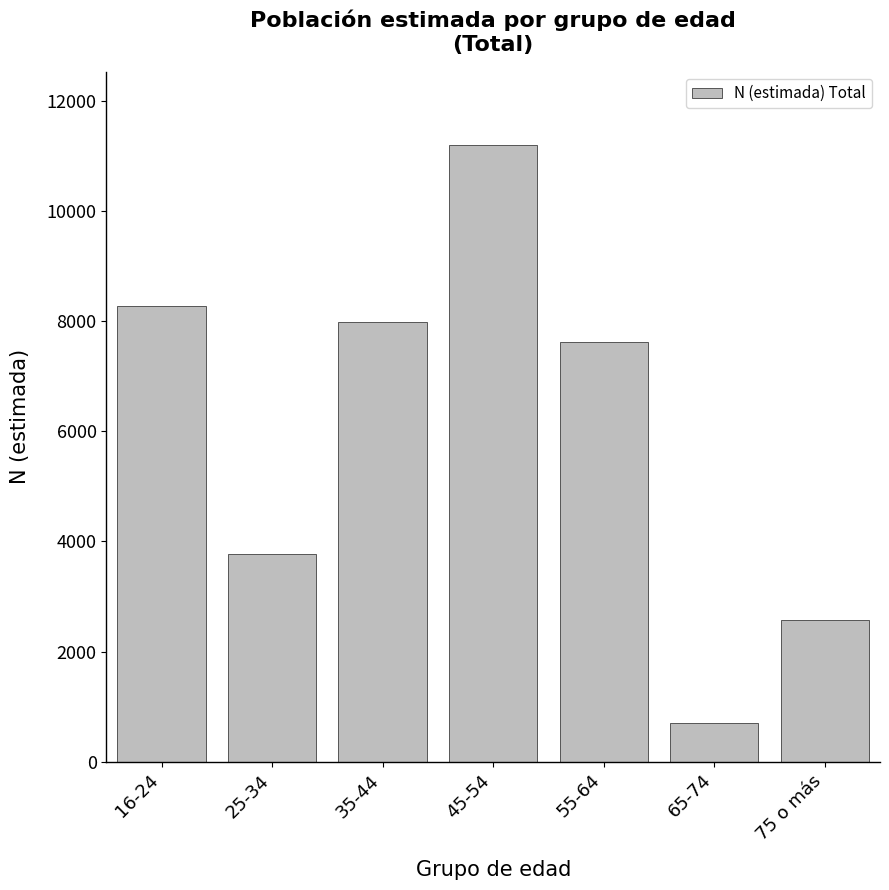

Reading right to left, what are all the values shown in this chart?

2579	698	7616	11188	7975	3773	8276